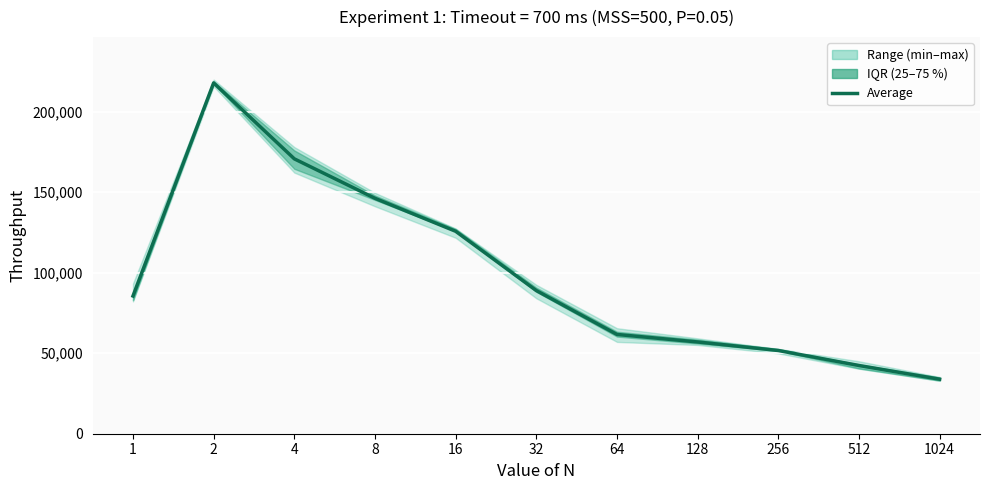

Which has a higher value, 1 or 8?

8